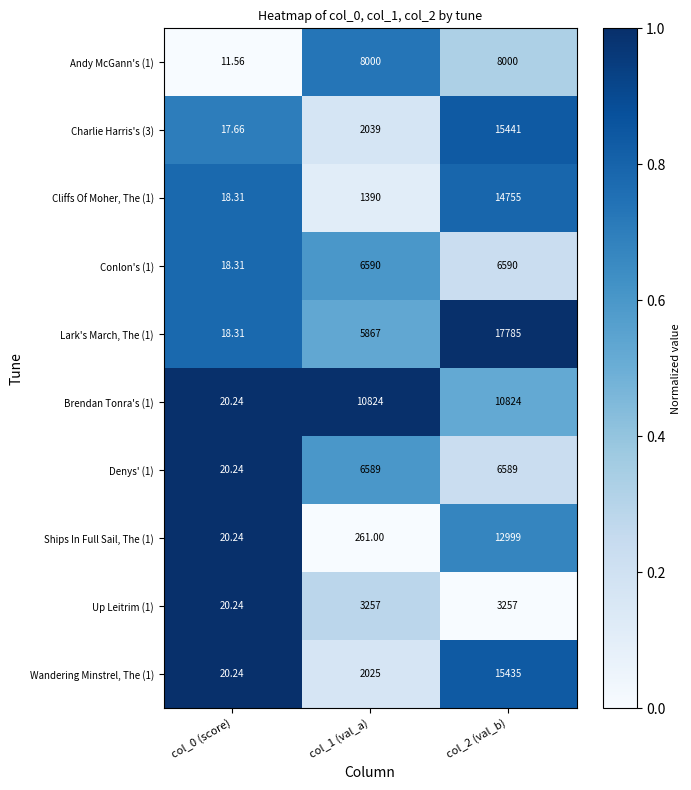

How many data points in Up Leitrim (1) are less than 3257?

1